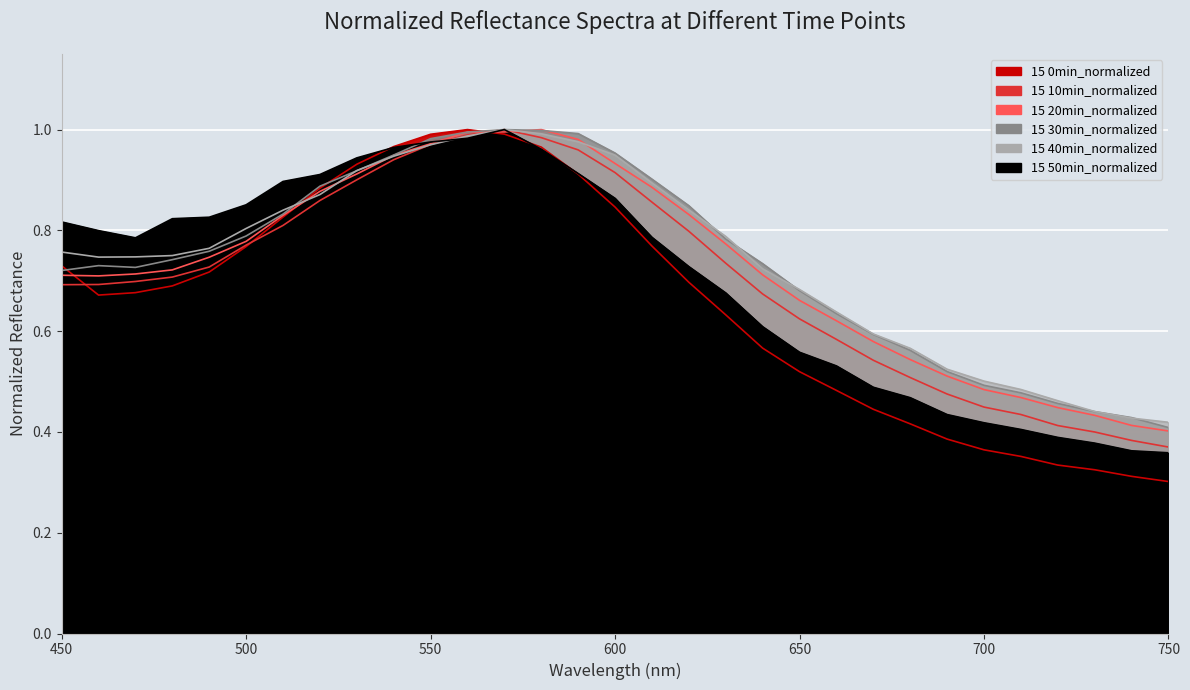

In 15 40min_normalized, how many points are lower than both neighbors (excluding endpoints)?

1